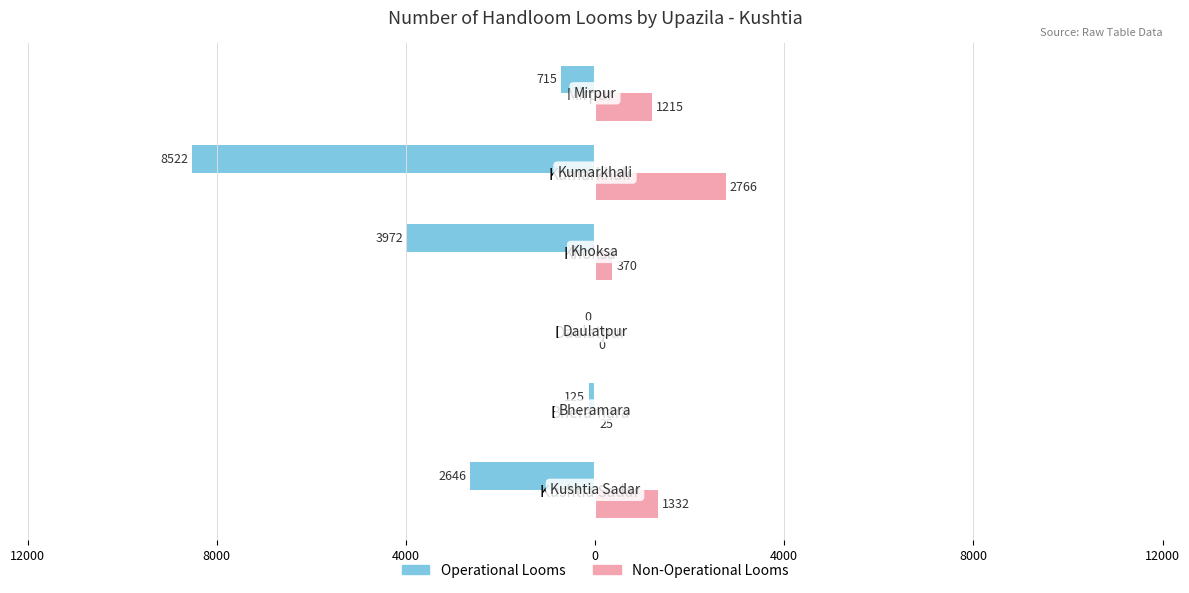

Reading right to left, list all the values displayed in this chart.

Operational Looms: -715	-8522	-3972	0	-125	-2646
Non-Operational Looms: 1215	2766	370	0	25	1332